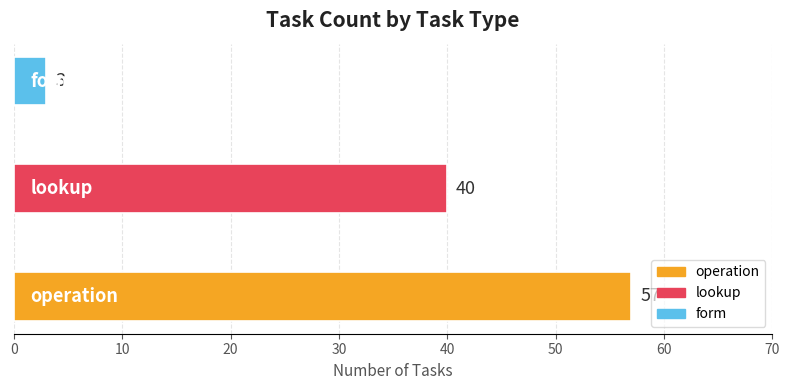

What is the difference between the second highest and minimum values?

37